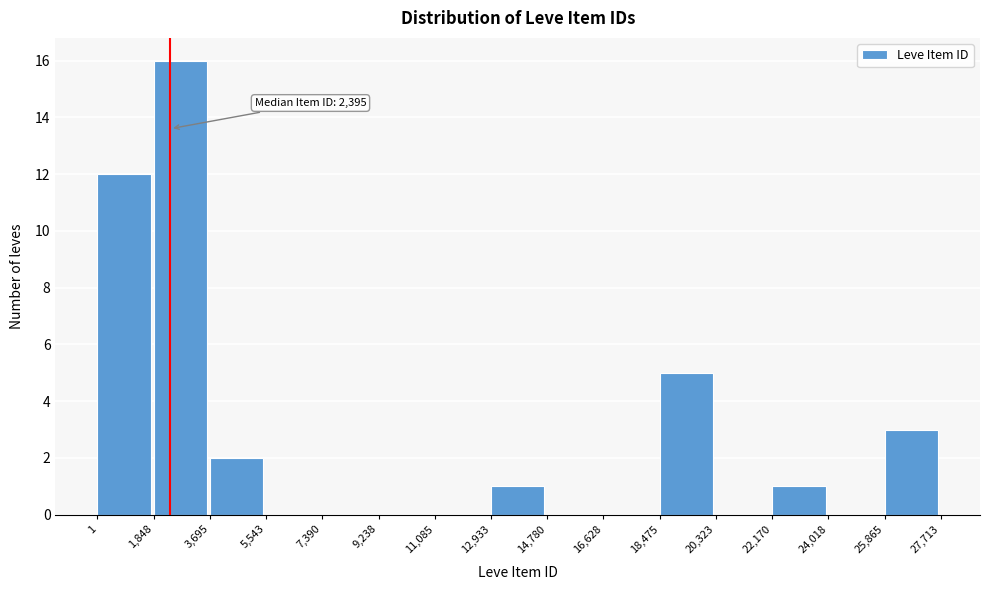

Which range on the x-axis has the tallest bar?

1,848 to 3,695